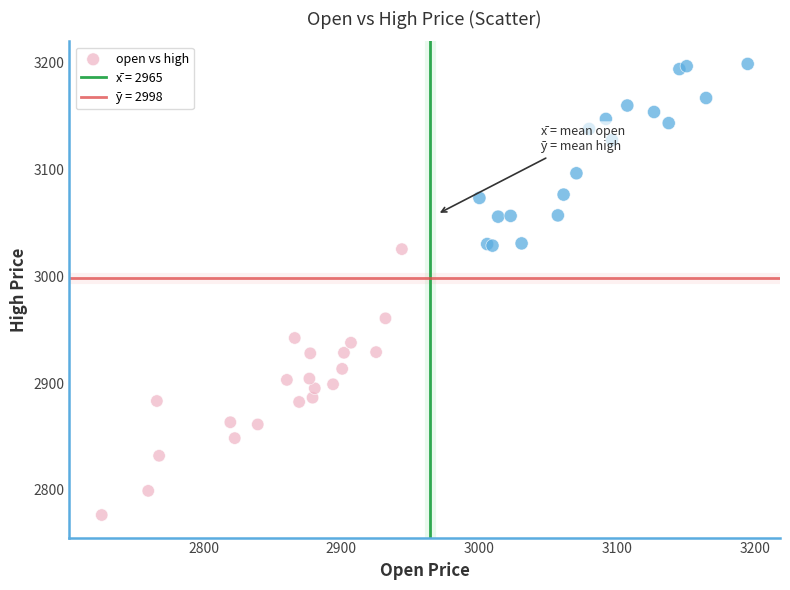

What Y value in the scatter plot is closest to 2987?

2960.7